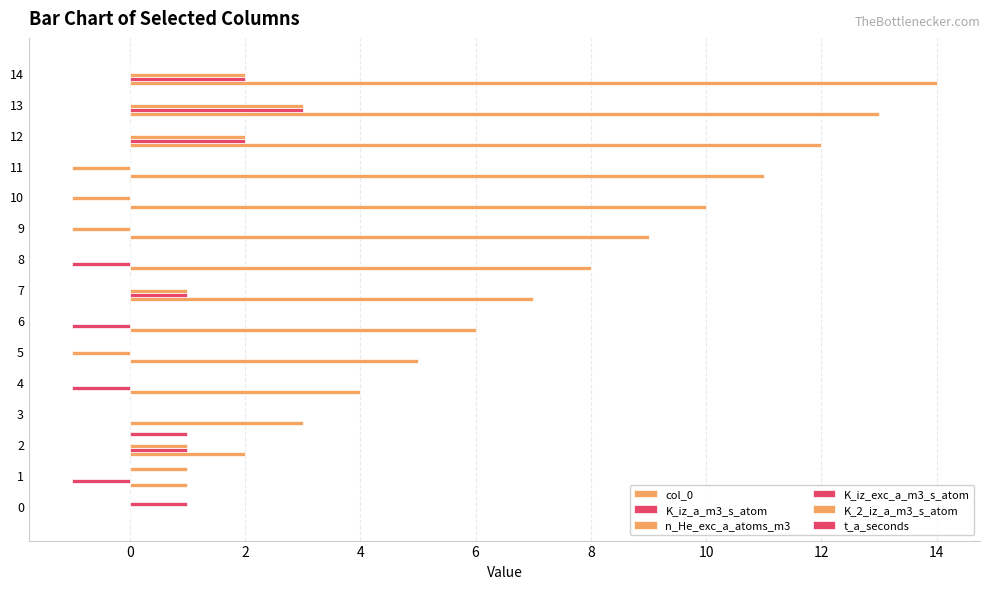

What is the sum of the n_He_exc_a_atoms_m3 values at 13 and 2?

4